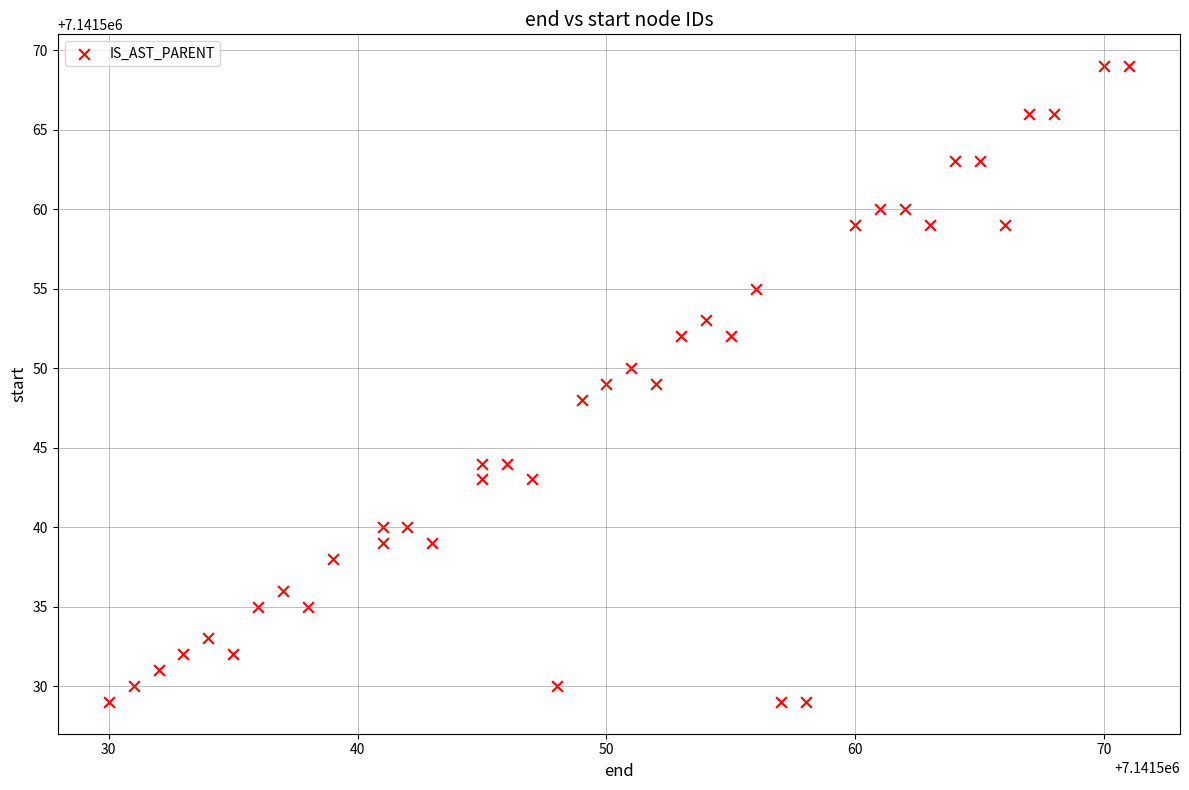

What is the range of Y values (max minus min)?

40